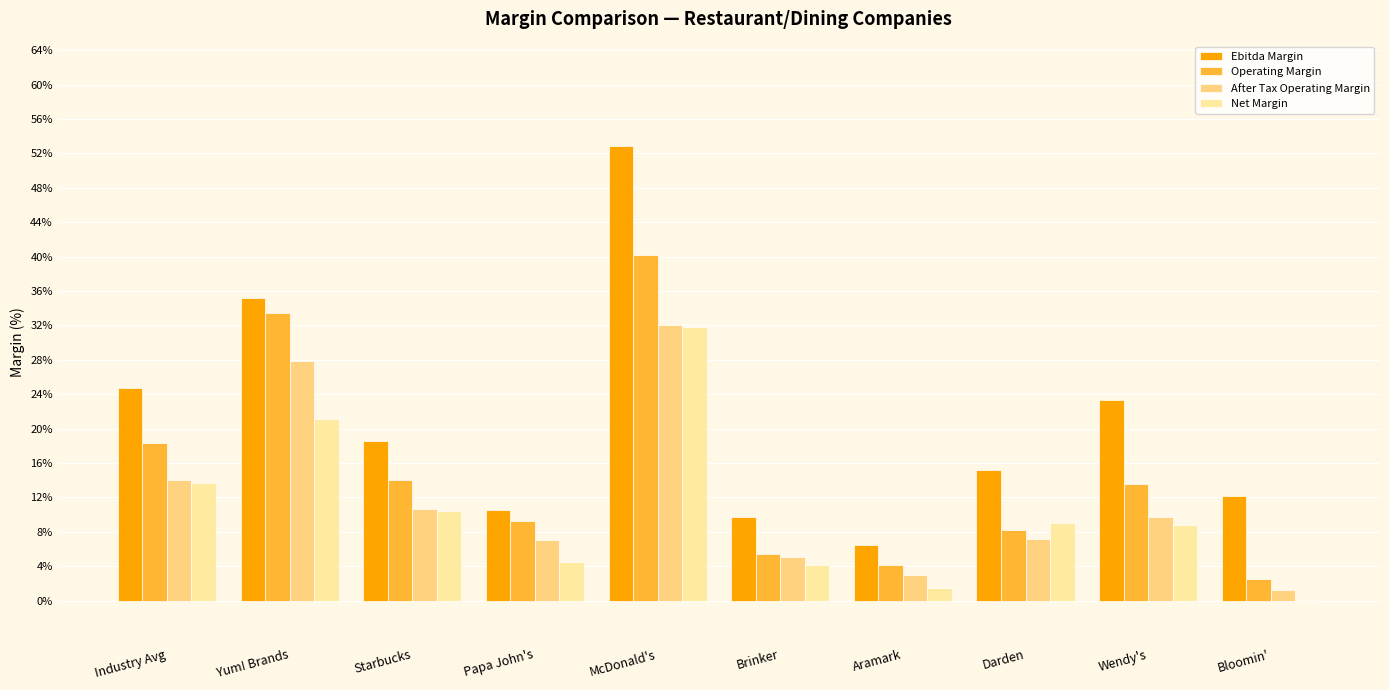

Reading left to right, what are all the values shown in this chart?

Ebitda Margin: Industry Avg=0.2	Yum! Brands=0.4	Starbucks=0.2	Papa John's=0.1	McDonald's=0.5	Brinker=0.1	Aramark=0.1	Darden=0.2	Wendy's=0.2	Bloomin'=0.1
Operating Margin: Industry Avg=0.2	Yum! Brands=0.3	Starbucks=0.1	Papa John's=0.1	McDonald's=0.4	Brinker=0.1	Aramark=0.0	Darden=0.1	Wendy's=0.1	Bloomin'=0.0
After Tax Operating Margin: Industry Avg=0.1	Yum! Brands=0.3	Starbucks=0.1	Papa John's=0.1	McDonald's=0.3	Brinker=0.1	Aramark=0.0	Darden=0.1	Wendy's=0.1	Bloomin'=0.0
Net Margin: Industry Avg=0.1	Yum! Brands=0.2	Starbucks=0.1	Papa John's=0.0	McDonald's=0.3	Brinker=0.0	Aramark=0.0	Darden=0.1	Wendy's=0.1	Bloomin'=-0.0